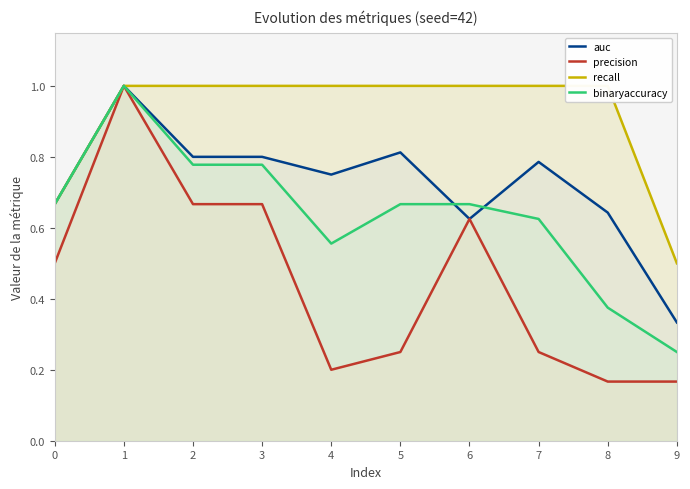

True or false: precision and recall intersect in this chart.

False